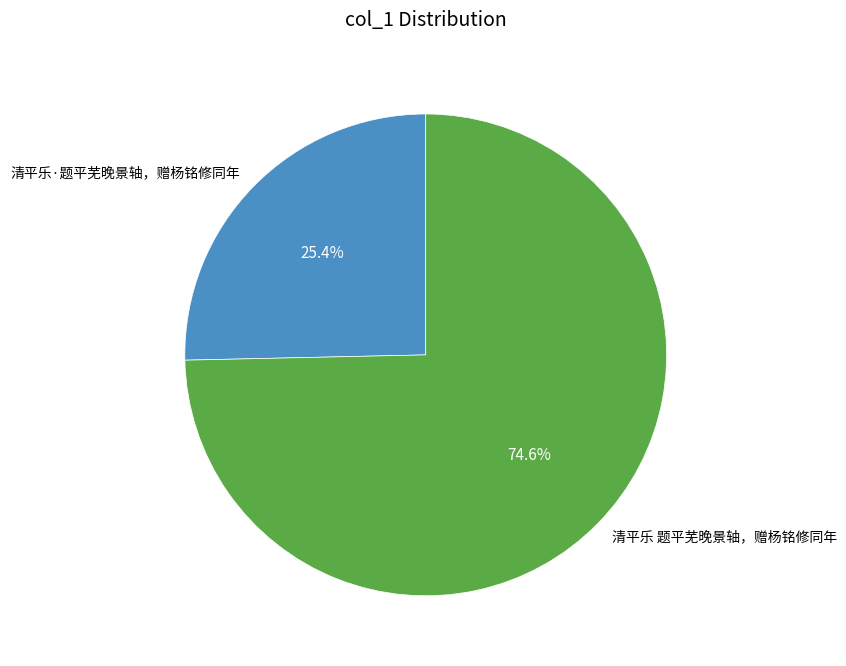

What is the majority slice?

清平乐 题平芜晚景轴，赠杨铭修同年